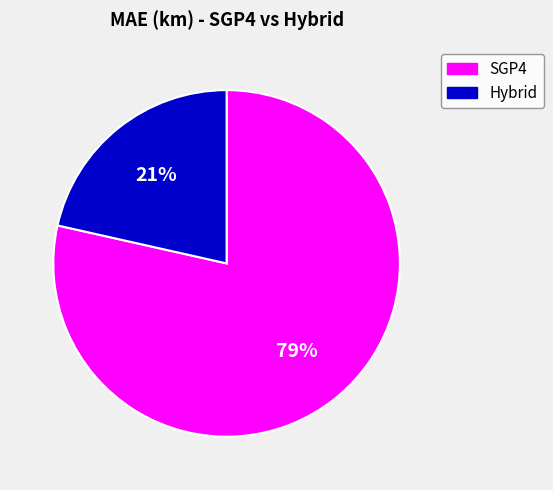

What is the largest slice in the pie chart?

SGP4